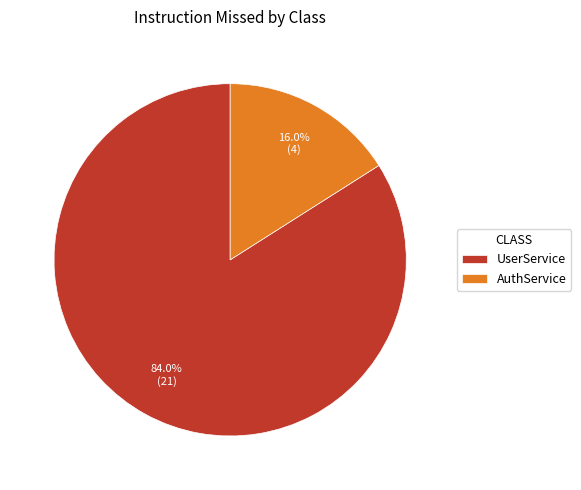

Rank the categories by value from highest to lowest.

UserService, AuthService